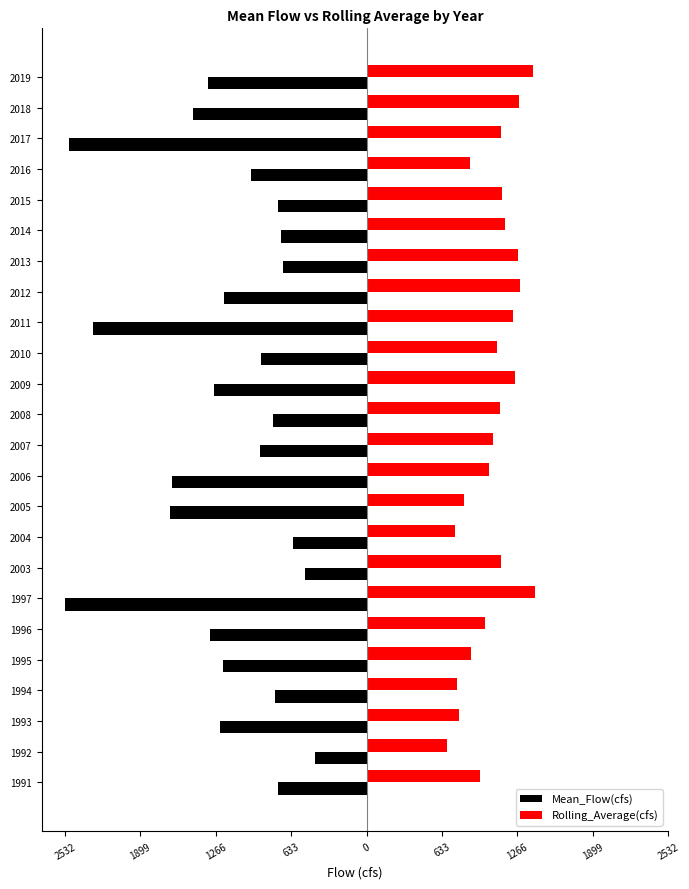

What are all the series names shown in the legend?

Mean_Flow(cfs), Rolling_Average(cfs)